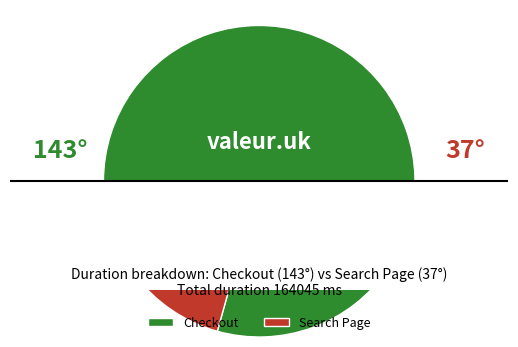

What is the smallest slice in the pie chart?

Search Page